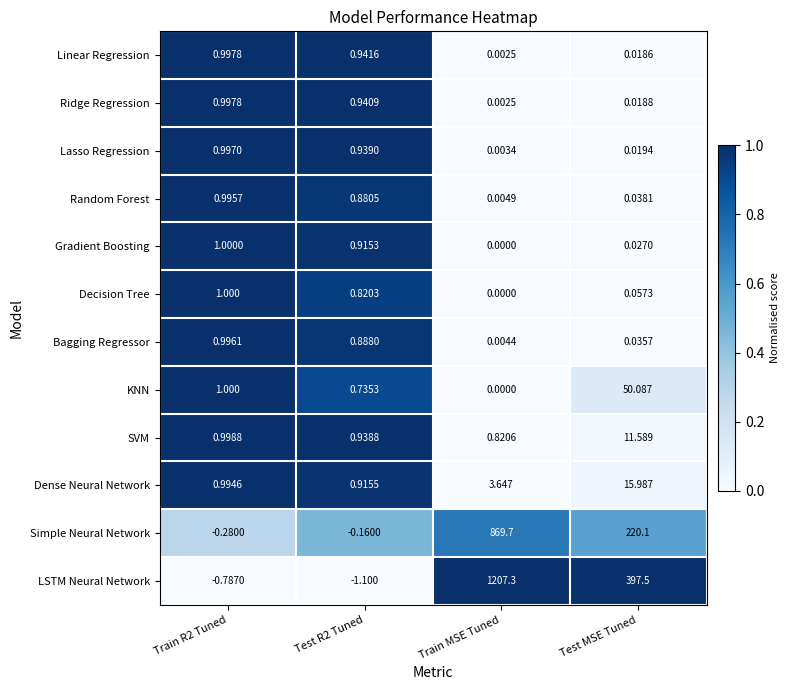

What is the greatest value displayed?

1207.3